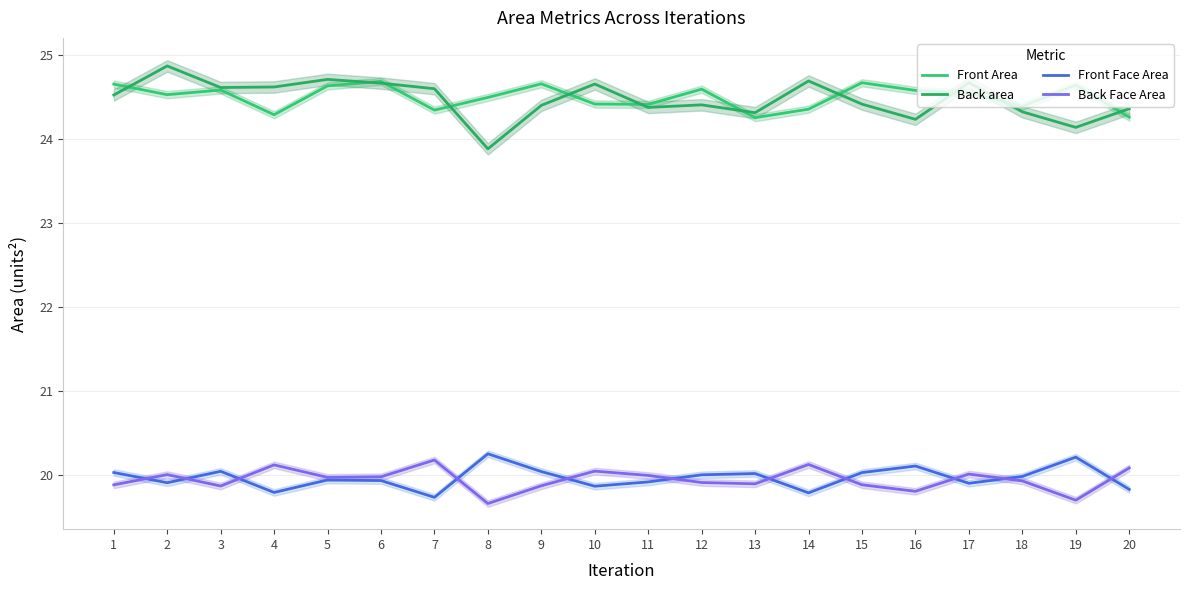

What is the value of the Back area point at the 14th from the left?

24.7